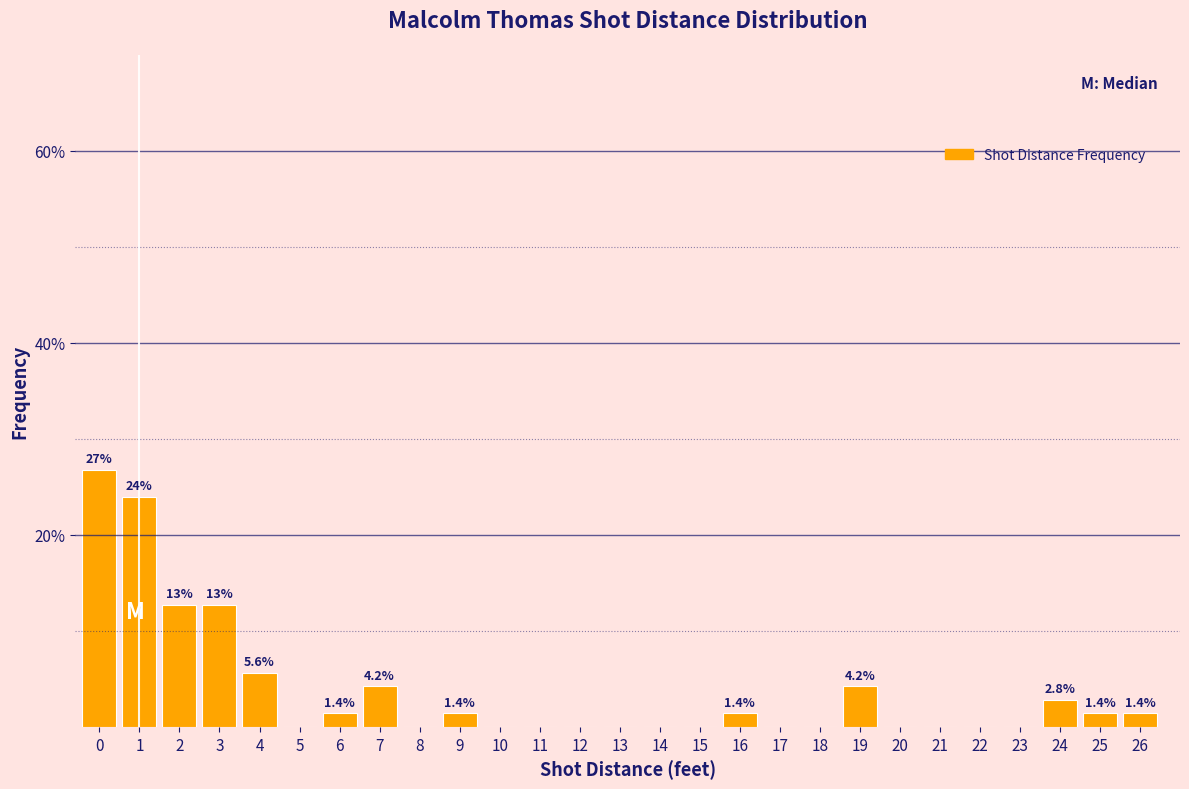

Reading left to right, extract all data points from this chart.

0=26.8	1=23.9	2=12.7	3=12.7	4=5.6	5=0.0	6=1.4	7=4.2	8=0.0	9=1.4	10=0.0	11=0.0	12=0.0	13=0.0	14=0.0	15=0.0	16=1.4	17=0.0	18=0.0	19=4.2	20=0.0	21=0.0	22=0.0	23=0.0	24=2.8	25=1.4	26=1.4